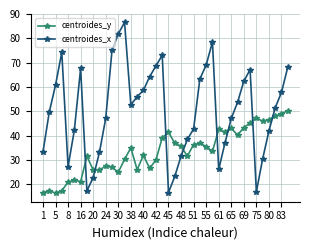

What is the difference between the maximum and second lowest values in the centroides_y series?

33.7